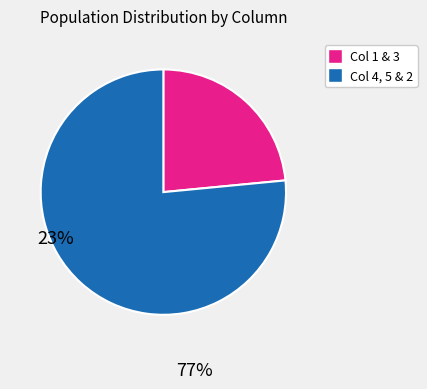

Is there any slice that represents more than half of the pie?

Yes